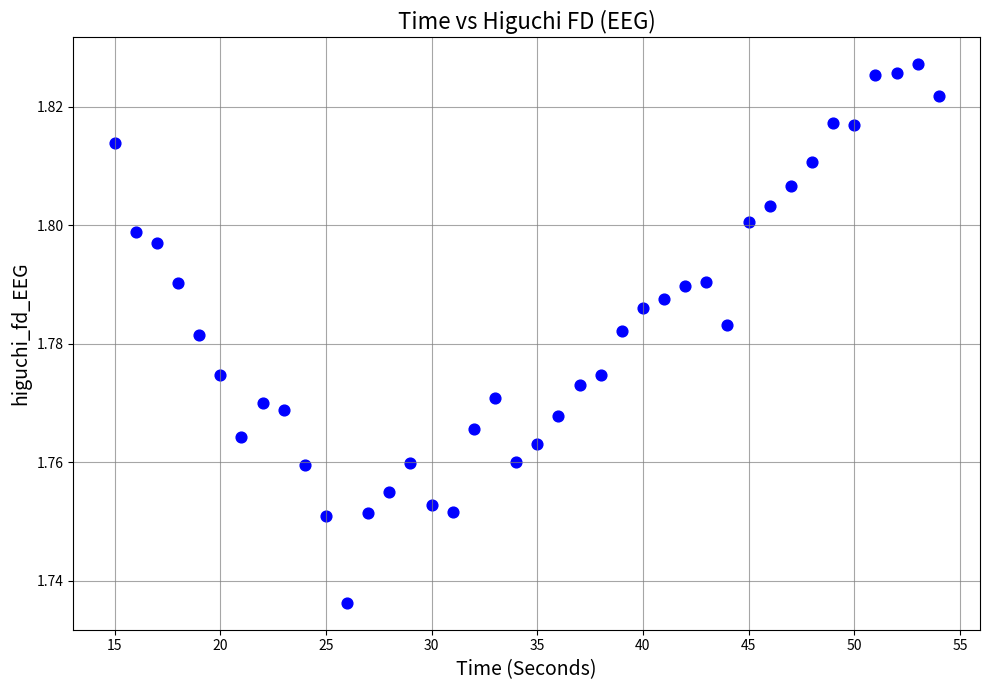

What is the range of X values (max minus min)?

39.0